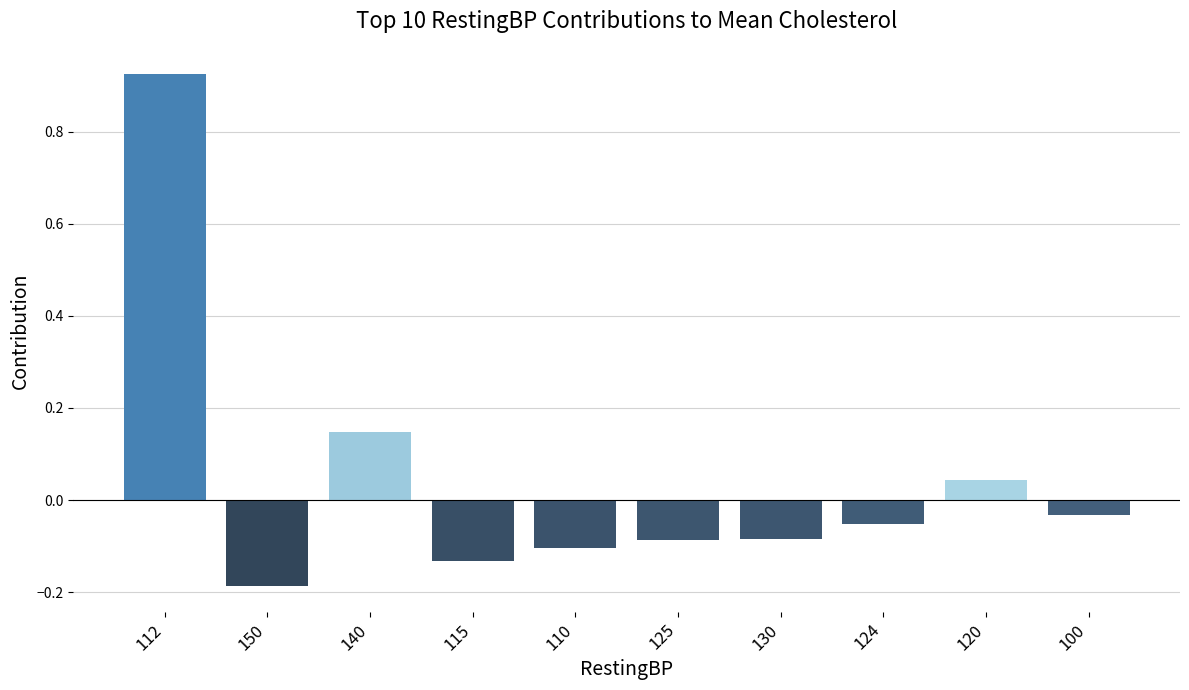

The value at 124 is -0.1. True or false?

True